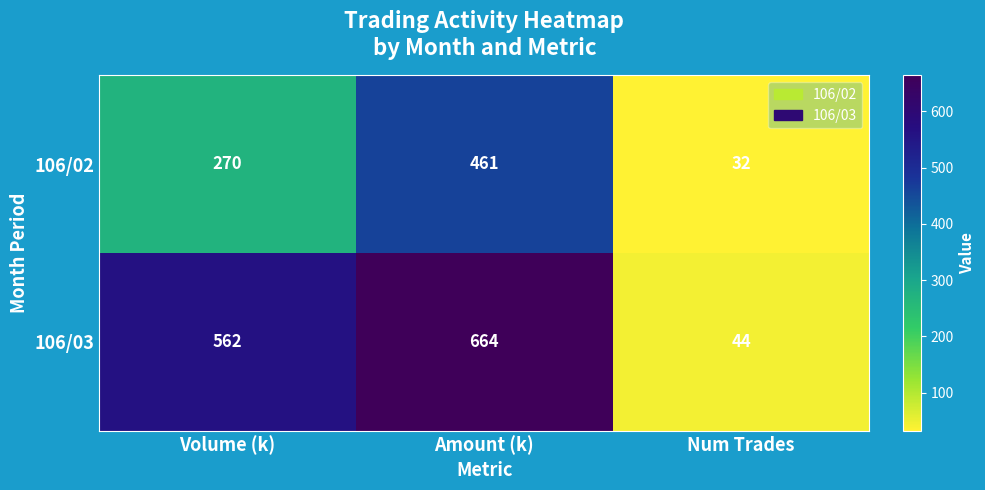

Rank the series by their maximum value, from highest to lowest.

106/03, 106/02